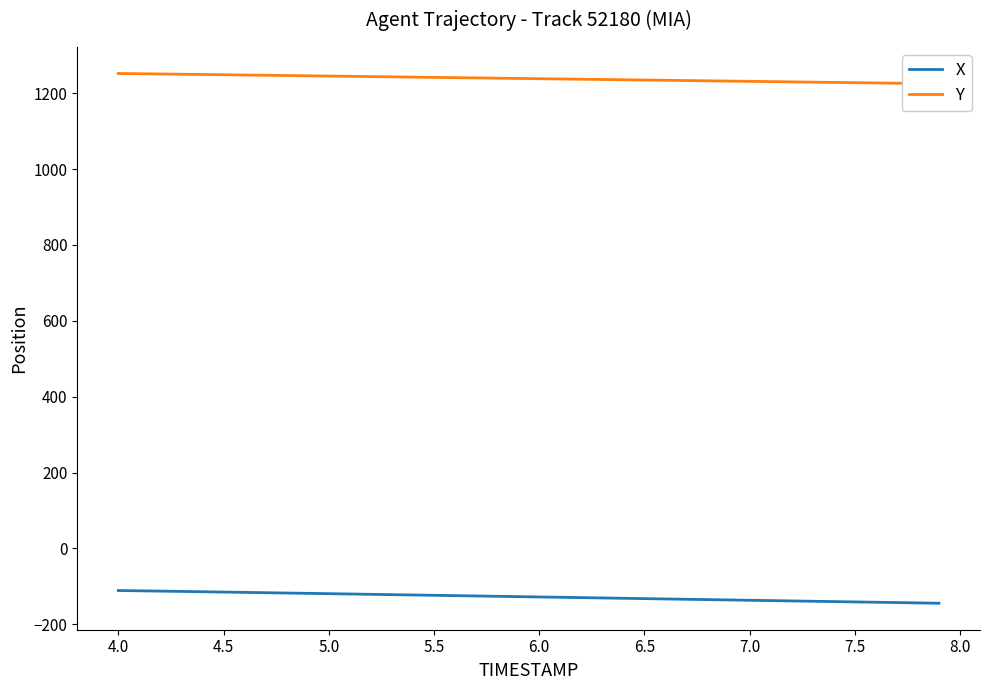

What is the minimum value for Y?

1224.8